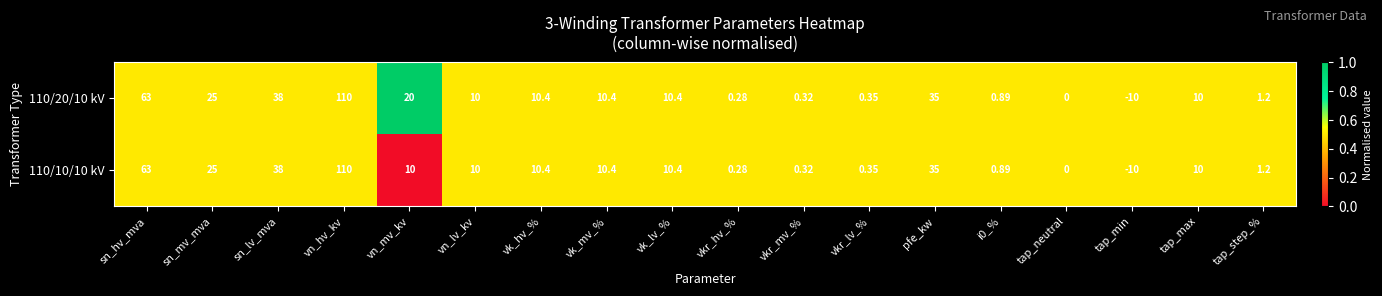

At which label is 110/10/10 kV closest to 50?

sn_lv_mva